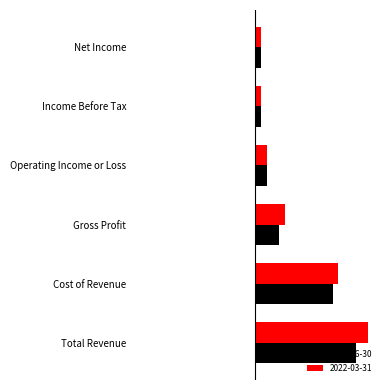

Reading left to right, what are all the values shown in this chart?

2022-06-30: 1700	1300	400	200	100	100
2022-03-31: 1900	1400	500	200	100	100